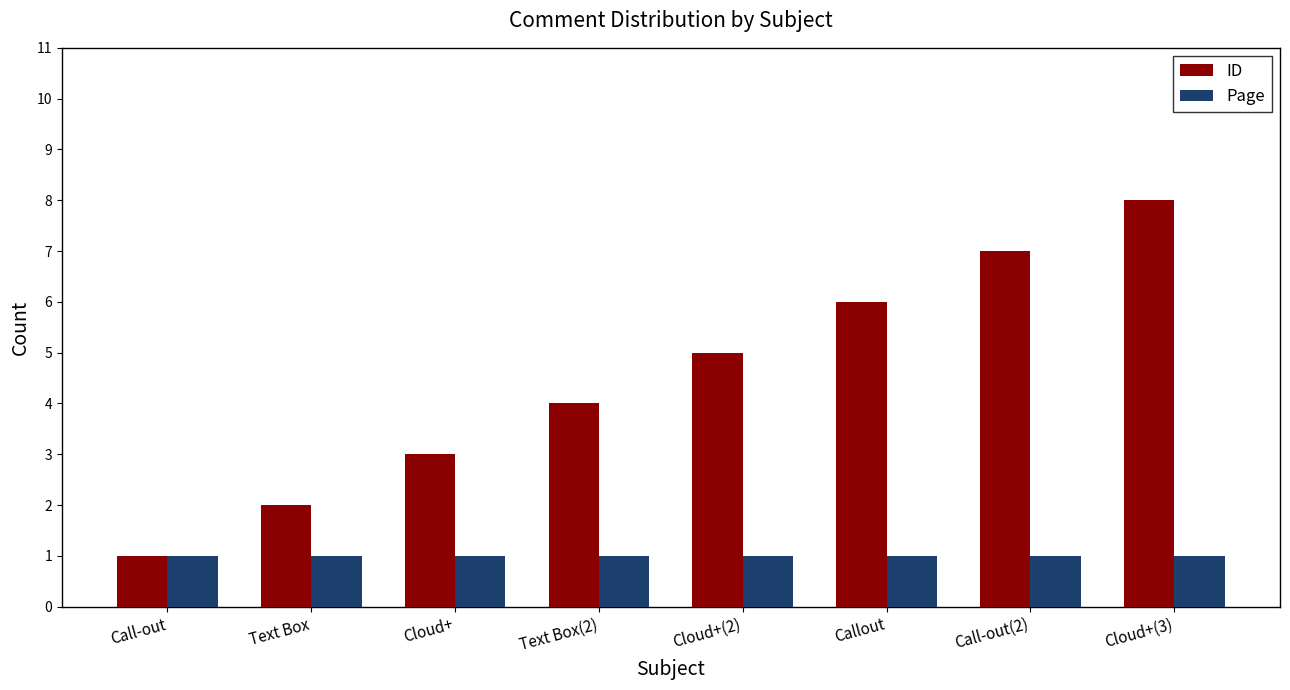

What is the label of the 7th bar from the left?

Call-out(2)